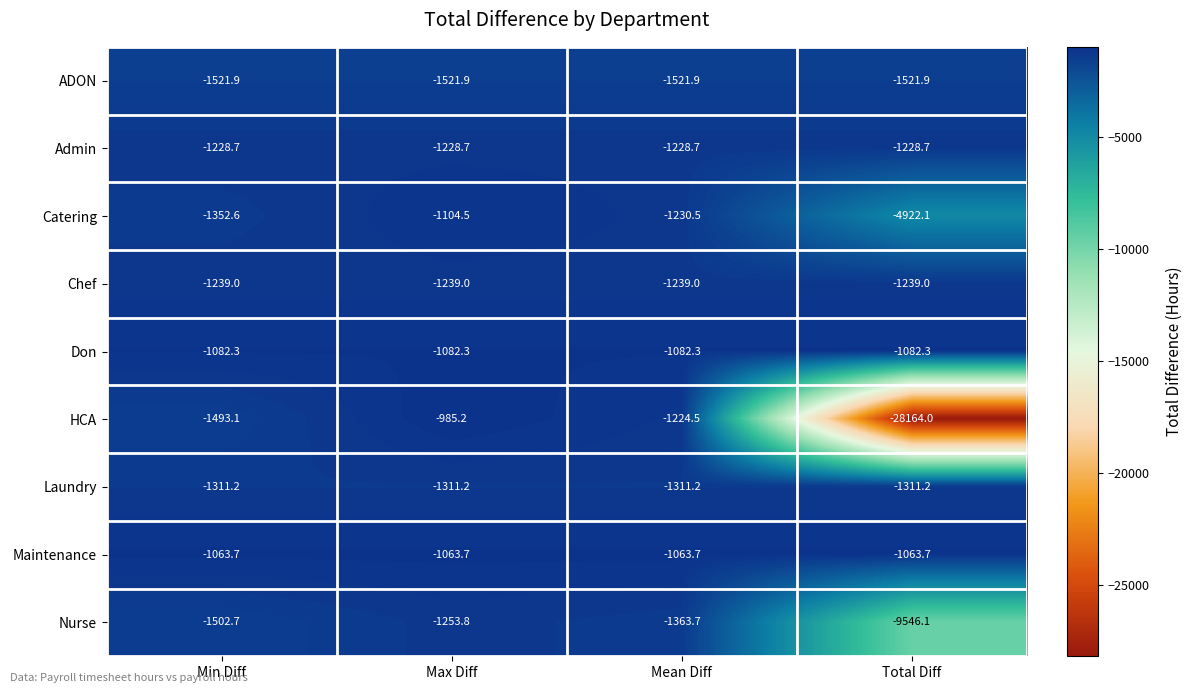

What is the highest value of the Catering series?

-1104.5